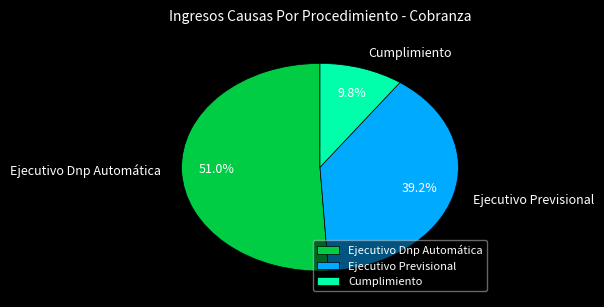

Combined, do Cumplimiento and Ejecutivo Dnp Automática account for over 50%?

Yes